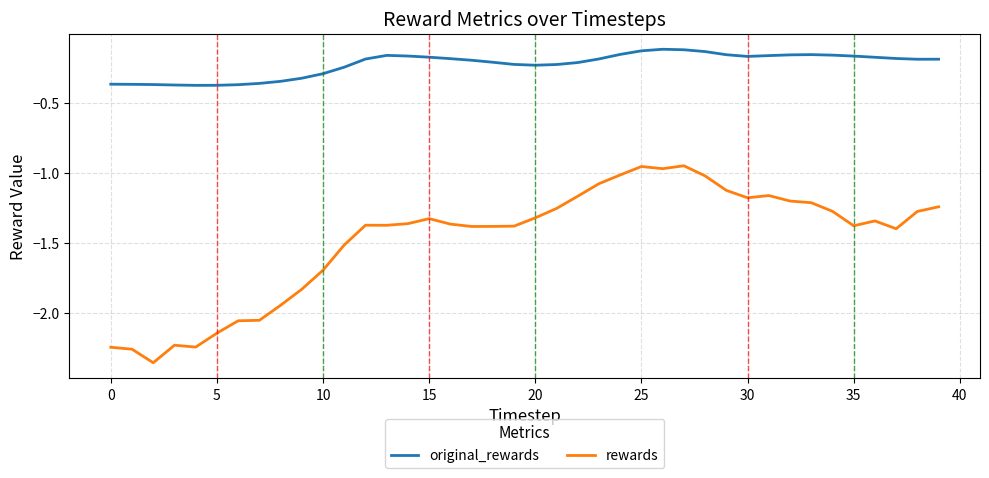

Which series has the largest total across all categories?

original_rewards